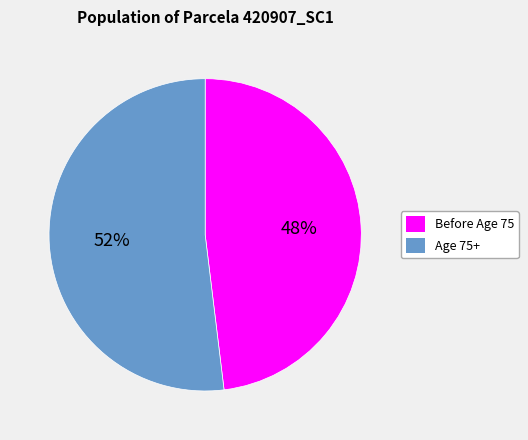

Which slice is the smallest?

Before Age 75